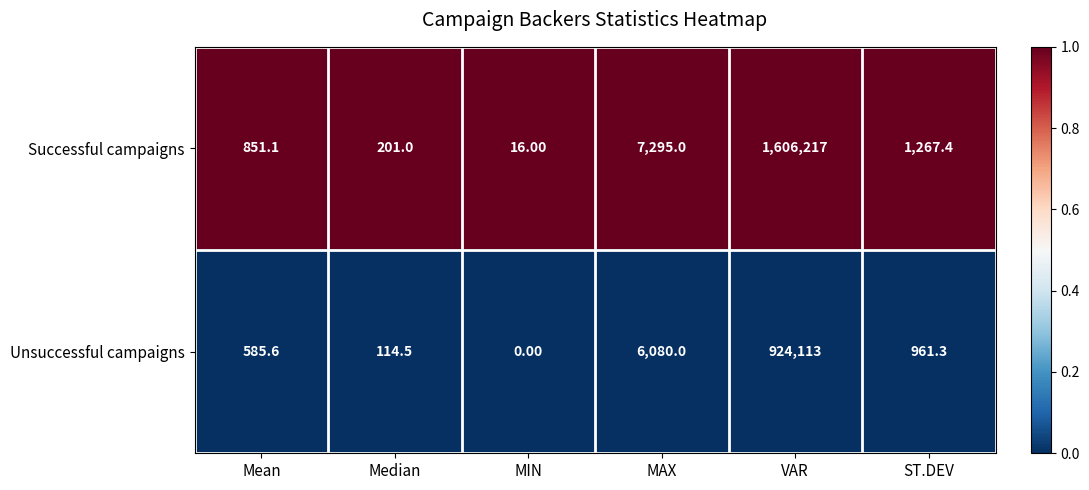

Which label corresponds to the largest value in the chart?

VAR